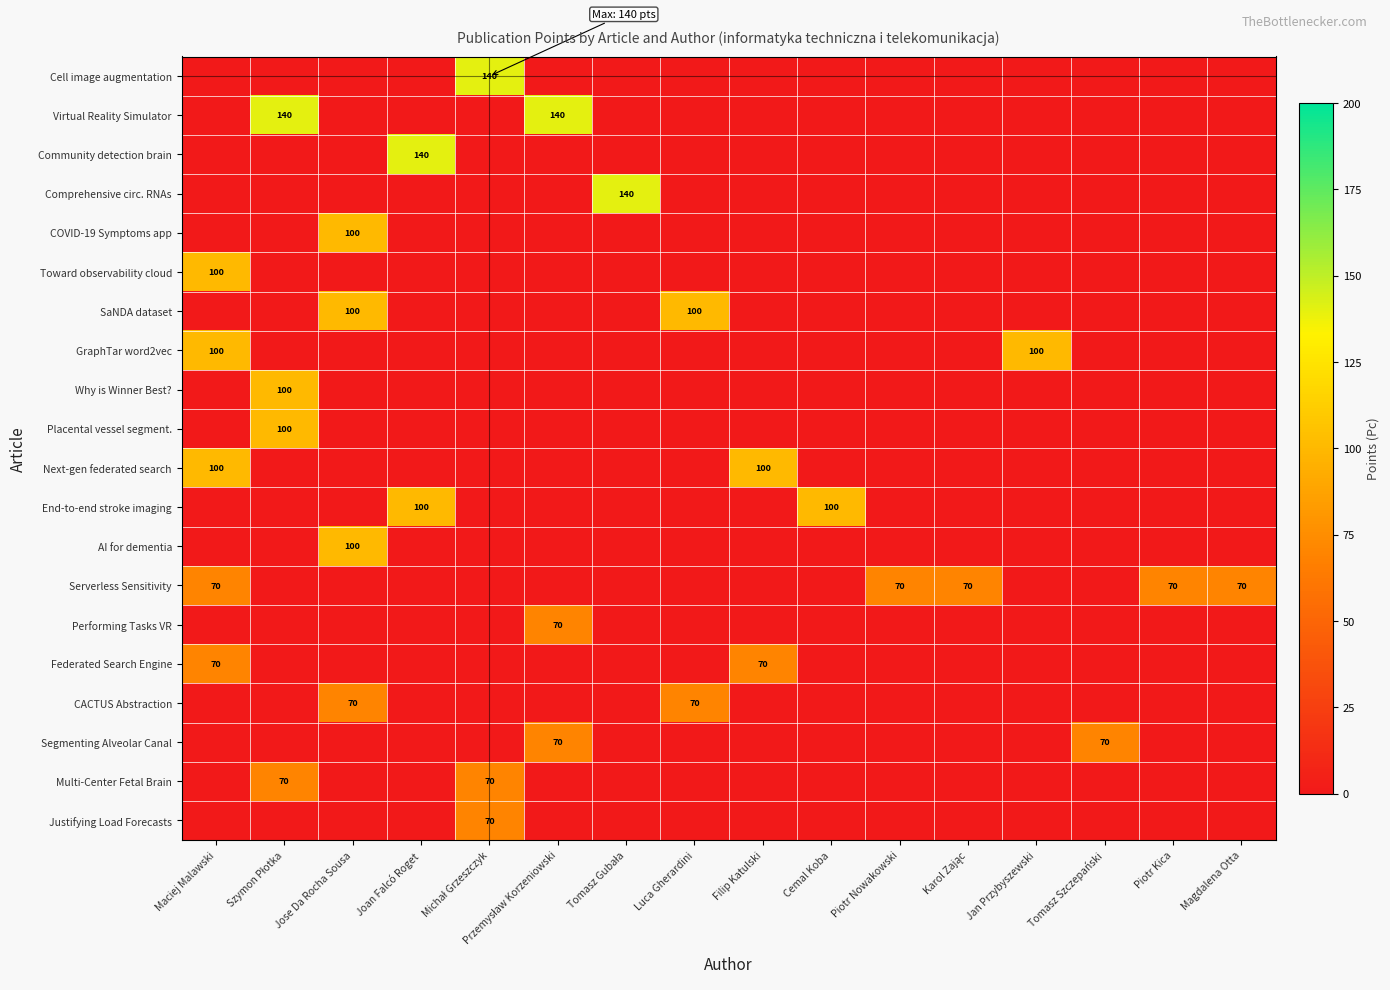

Is it true that End-to-end stroke imaging equals 150 at Cemal Koba?

False